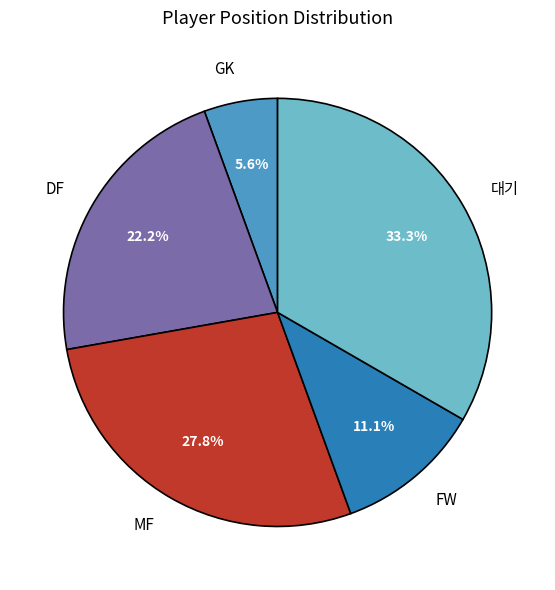

Does any single category account for the majority?

No